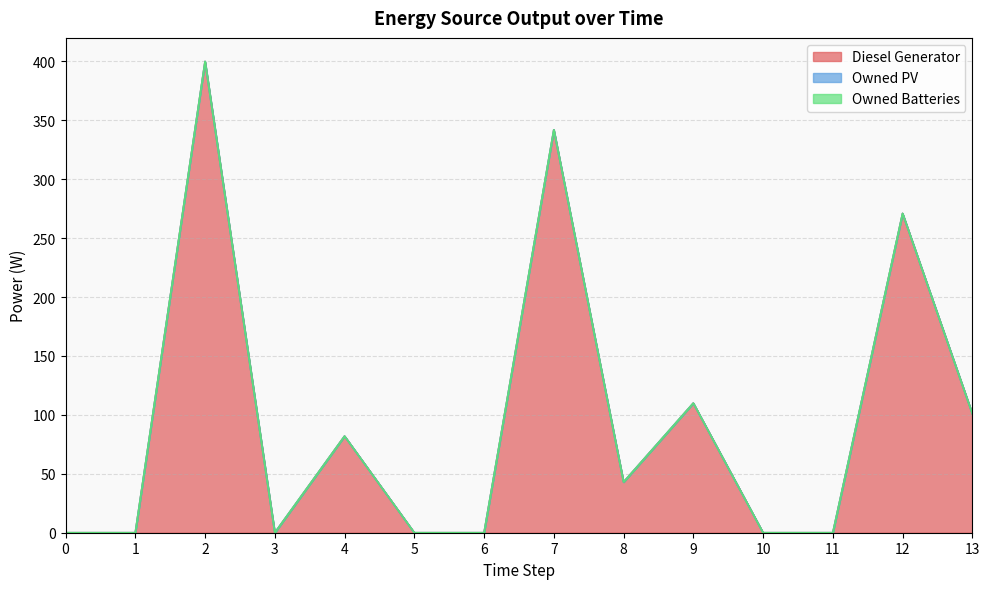

Which series has the largest total across all categories?

Diesel Generator